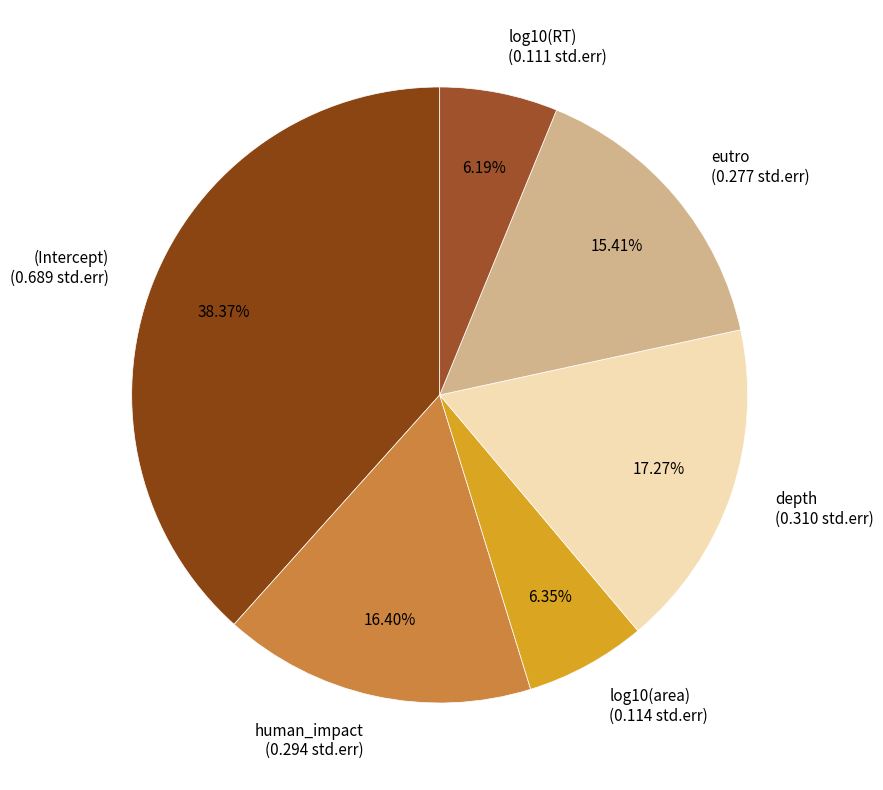

To the nearest percent, what is the difference between the largest and smallest slice percentages?

32%